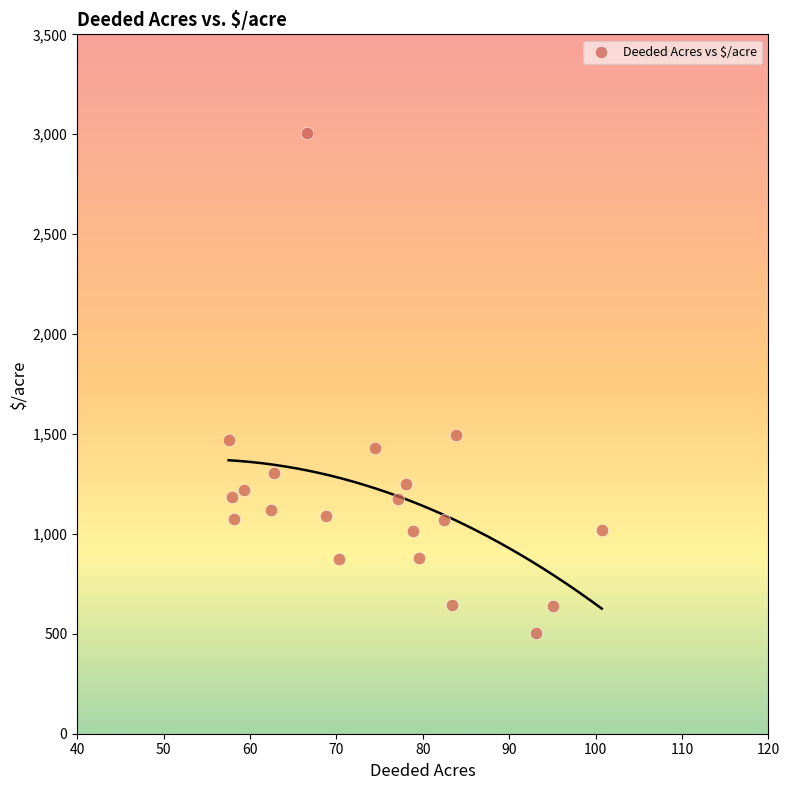

What is the range of X values (max minus min)?

43.2